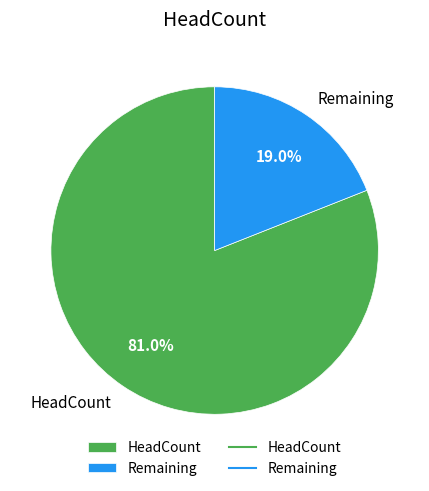

What is the majority slice?

HeadCount